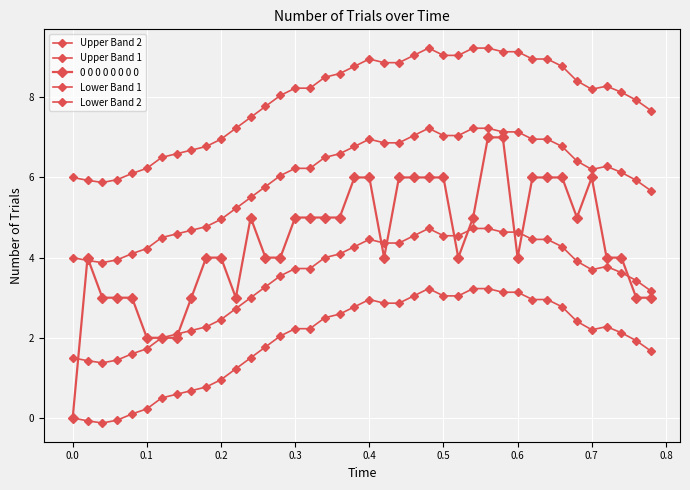

How many categories are shown in the chart?

40